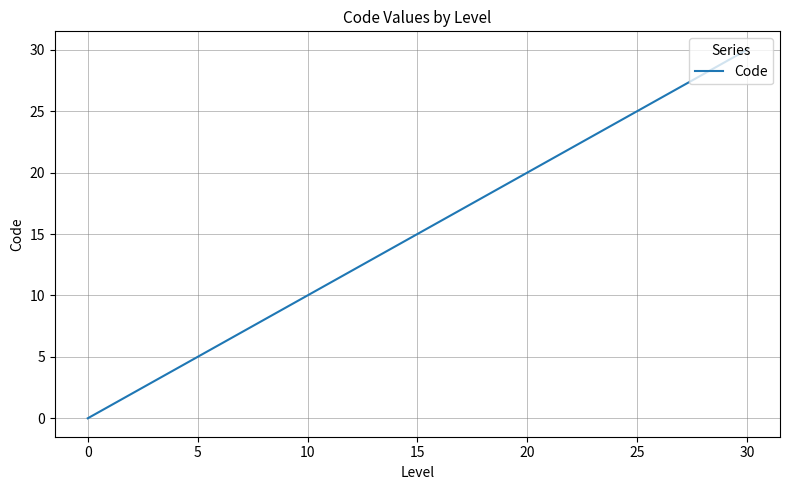

How many lines are shown in the chart?

1